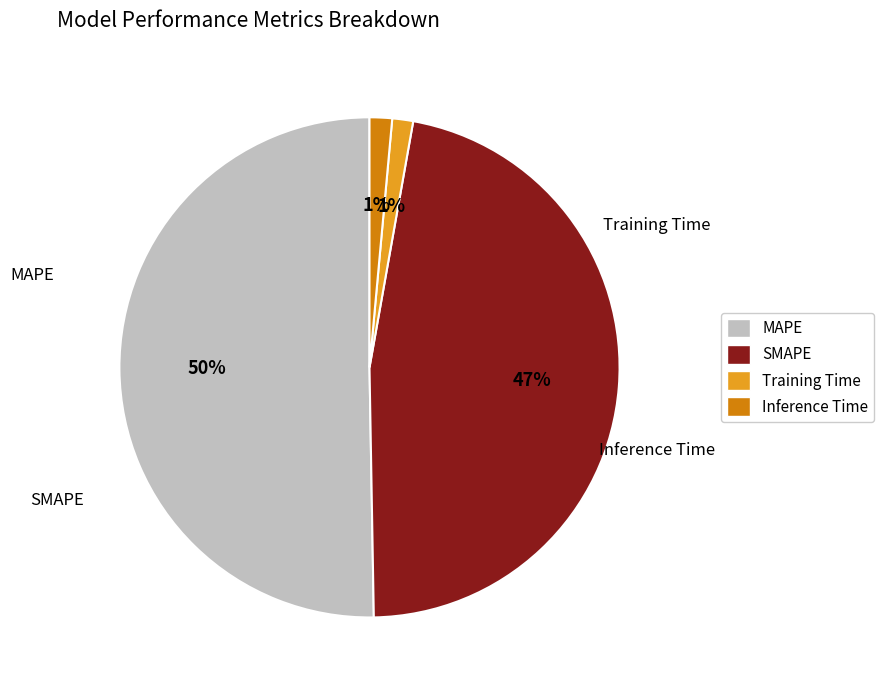

Is there any slice that represents more than half of the pie?

Yes